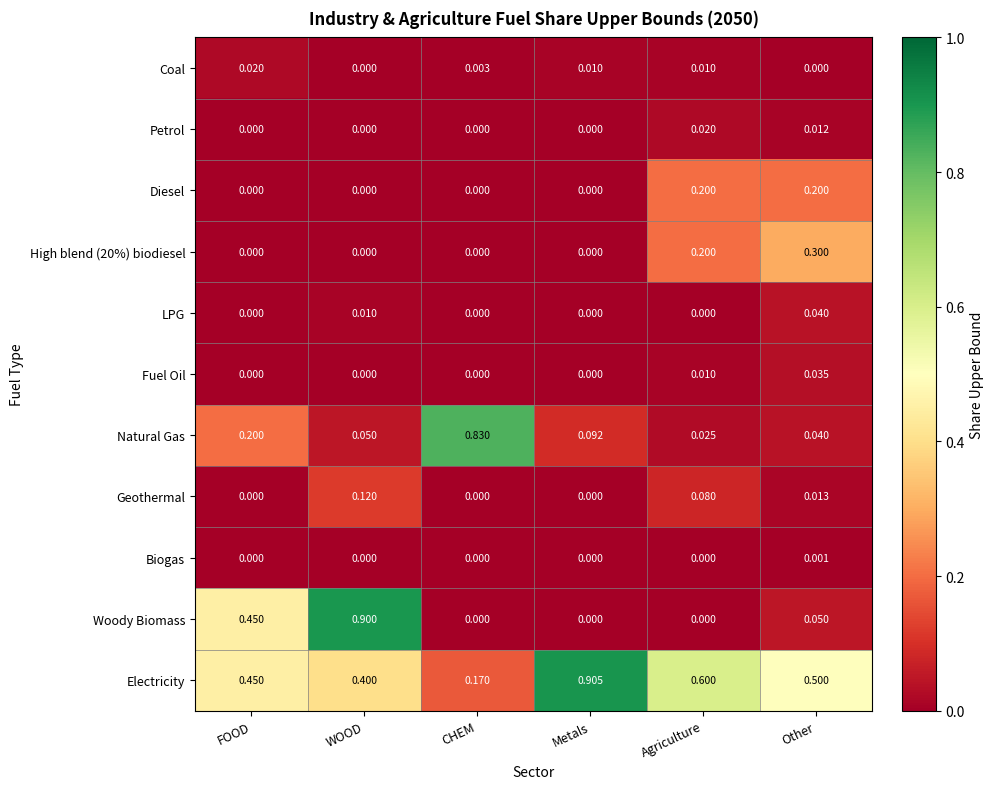

At which category is the sum across all series the highest?

WOOD